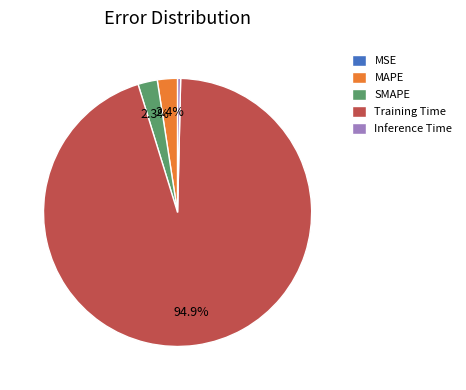

Is the sum of Inference Time and MAPE greater than half?

No